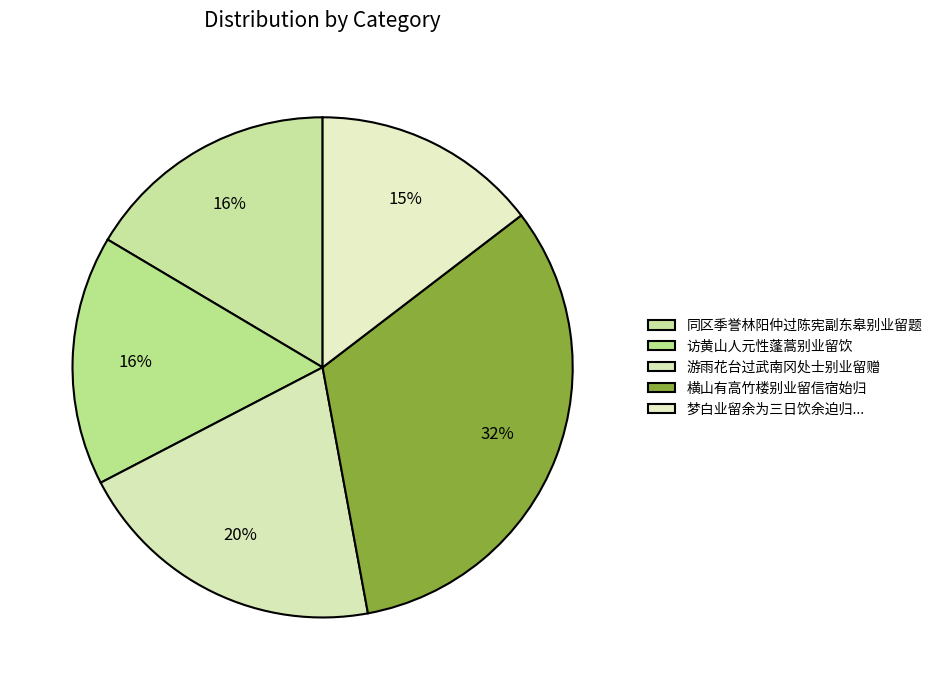

To the nearest percent, what is the difference between the largest and smallest slice percentages?

18%